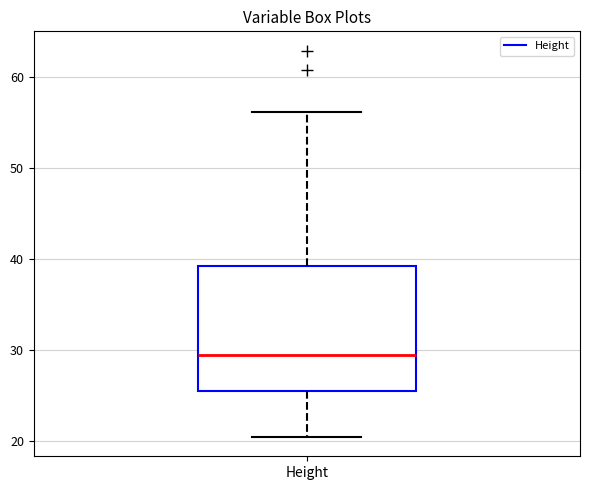

Transcribe this box plot: give where the median line is, the range the box spans, and where the two whiskers end, as read against the y-axis. The values are not printed on the chart, so give them approximately, as read against the axis.

median 29, box 25 to 39, whiskers 20 to 56